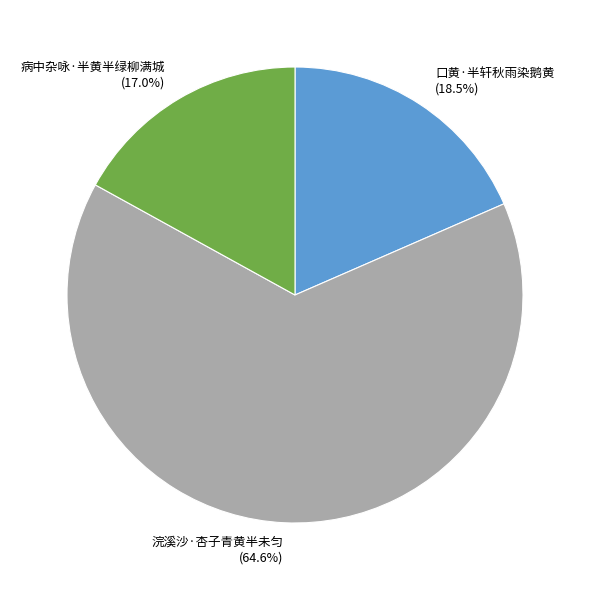

Is it true that 病中杂咏·半黄半绿柳满城 is 26% of the pie?

False